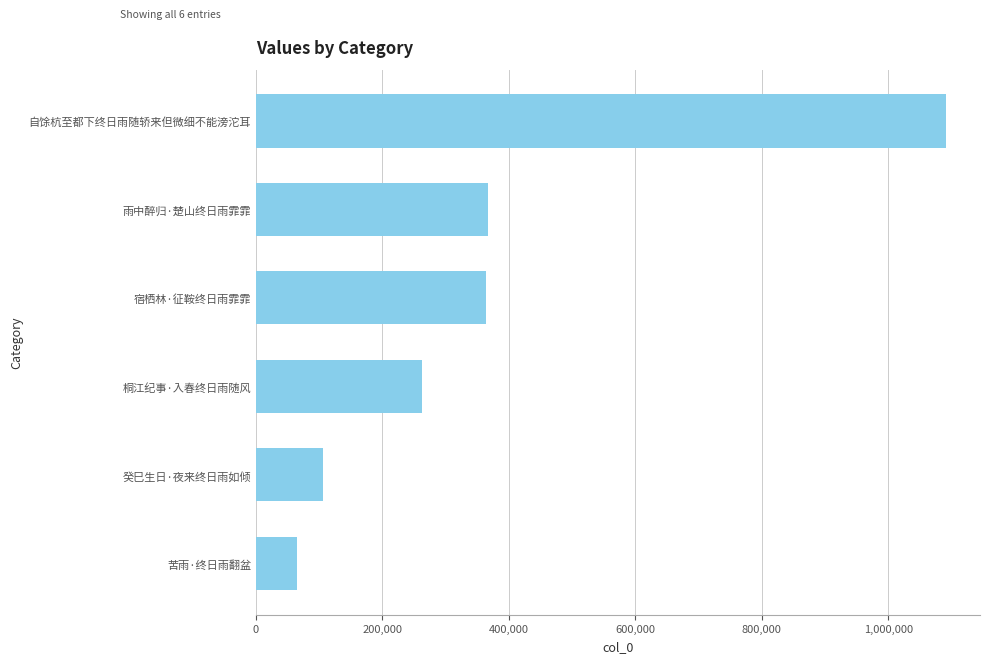

What is the difference between the maximum and minimum values?

1024850